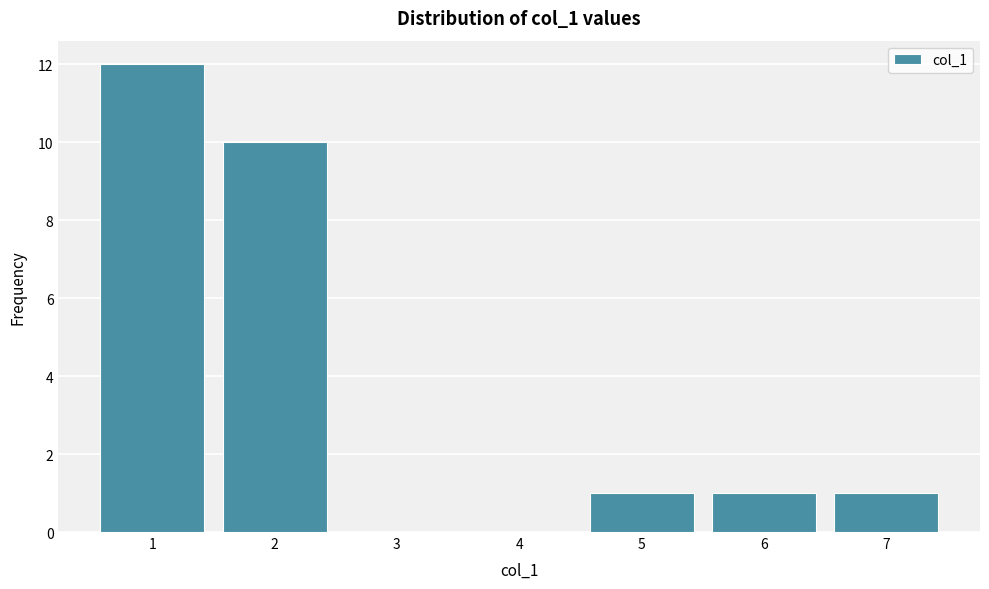

Which range on the x-axis has the tallest bar?

0.5 to 1.5